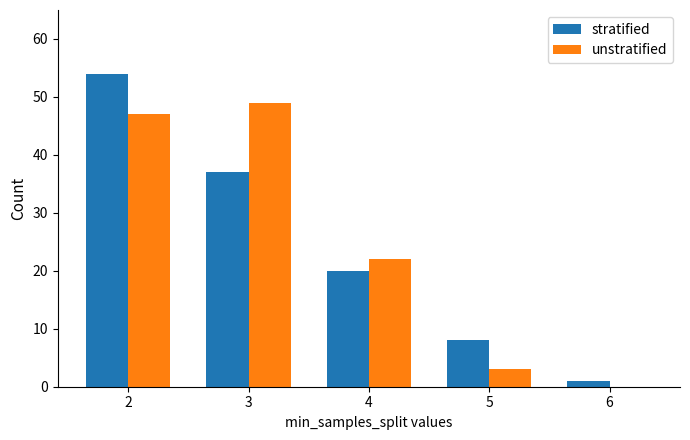

What are all the series names shown in the legend?

stratified, unstratified